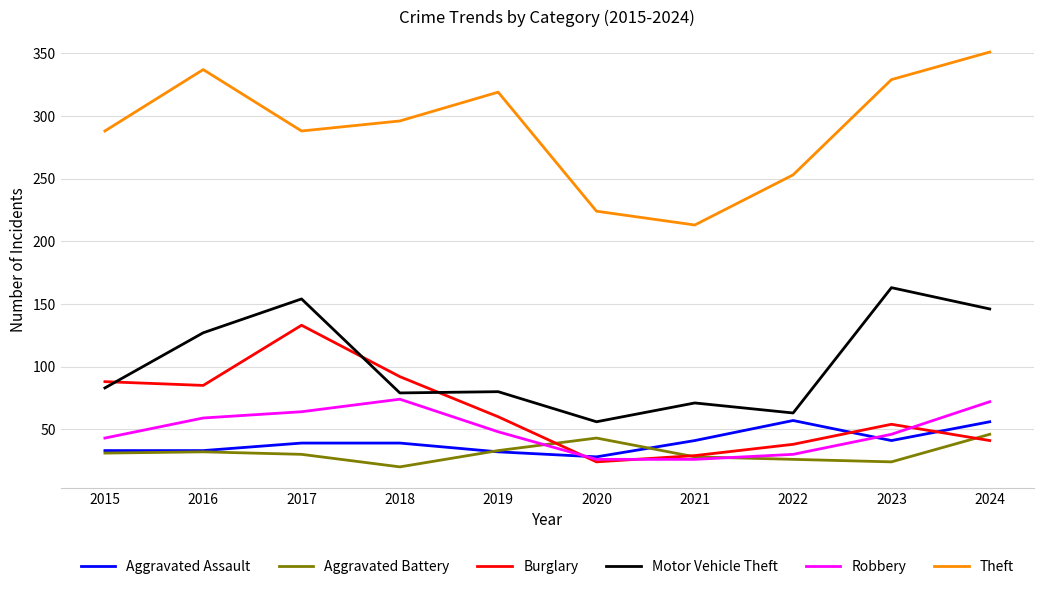

Which series has the widest spread of values?

Theft